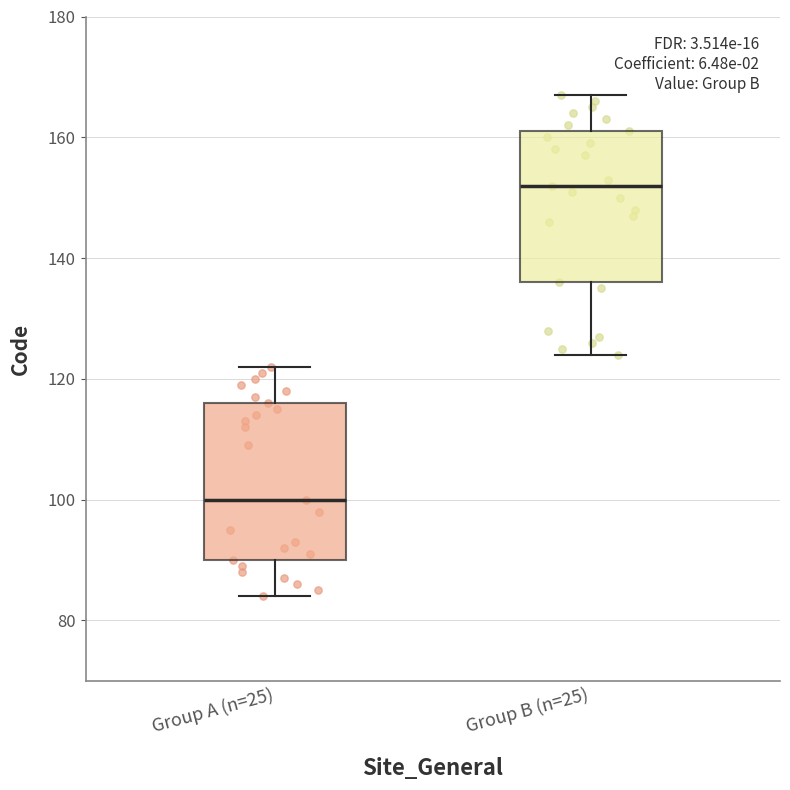

Which box has the highest median line?

Group B (n=25)